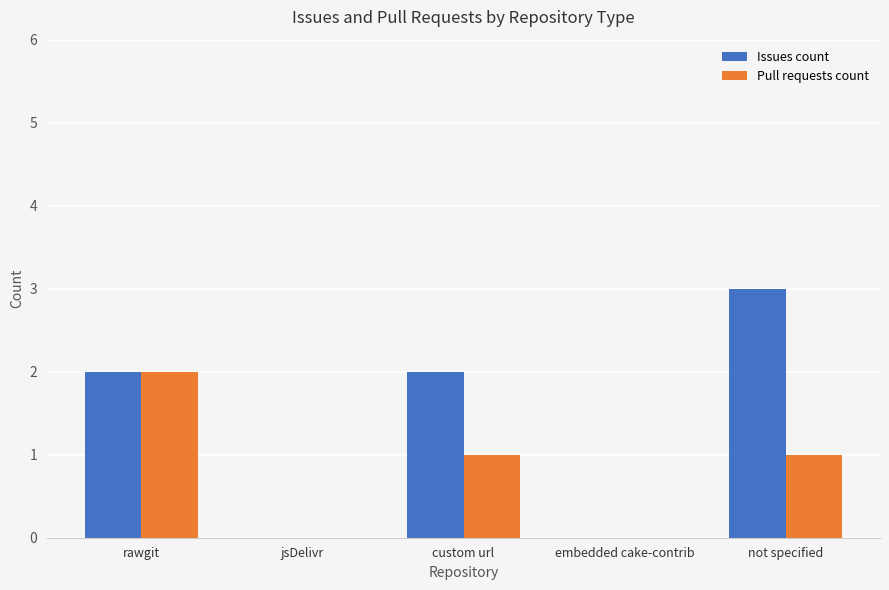

What are all the series names shown in the legend?

Issues count, Pull requests count